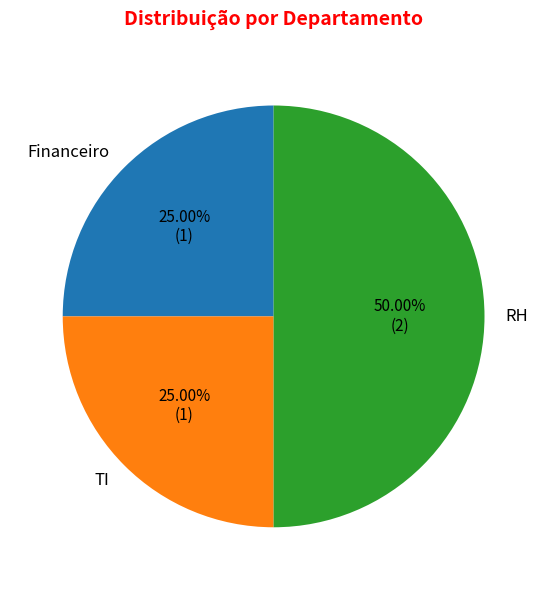

How many slices are in this pie chart?

3